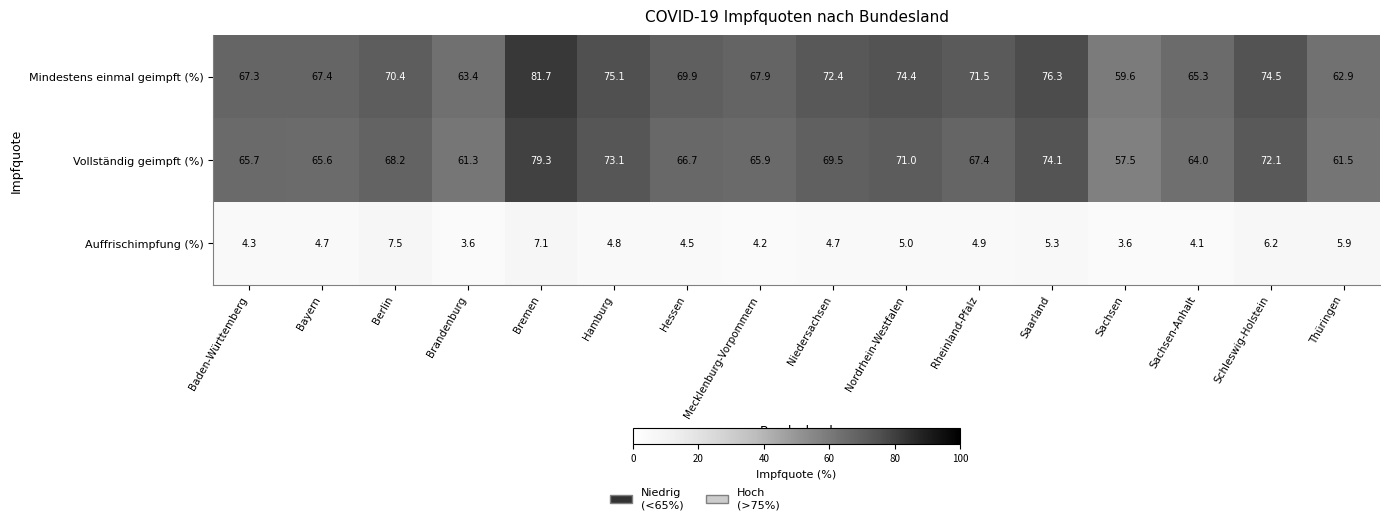

At how many categories does at least one series exceed 22?

16